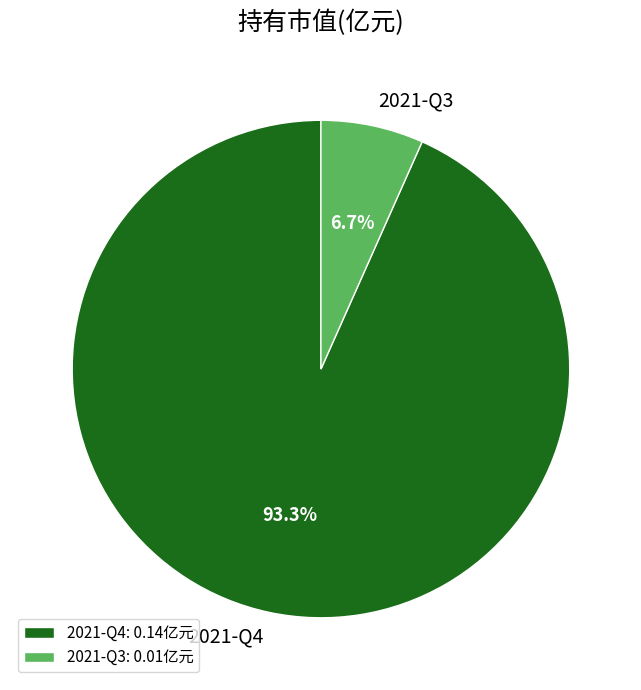

Does any single category account for the majority?

Yes